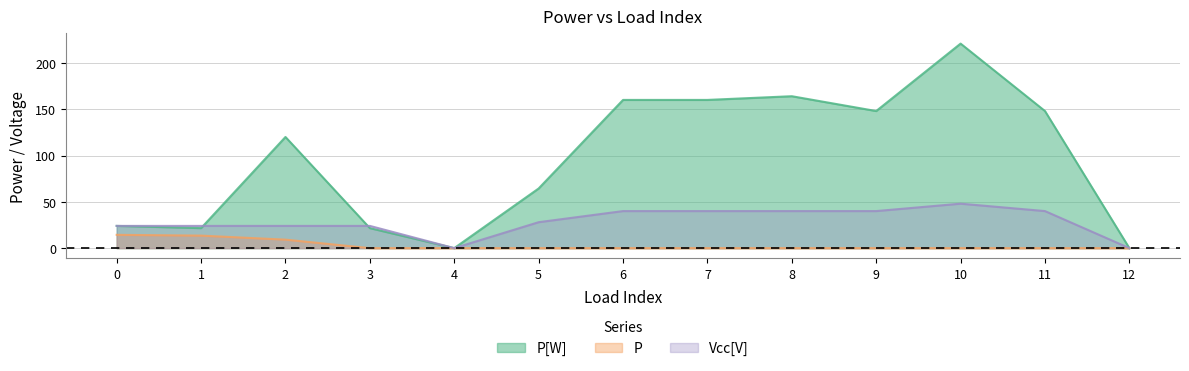

How many values in Vcc[V] are above zero?

11